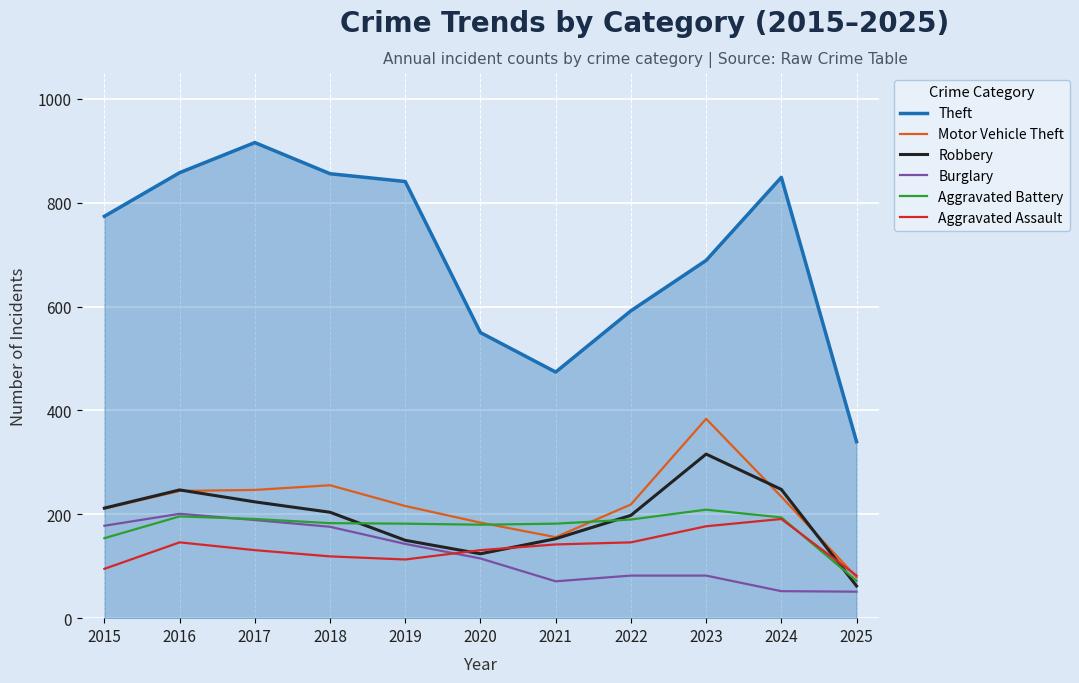

At which label does Aggravated Assault reach its peak?

2024